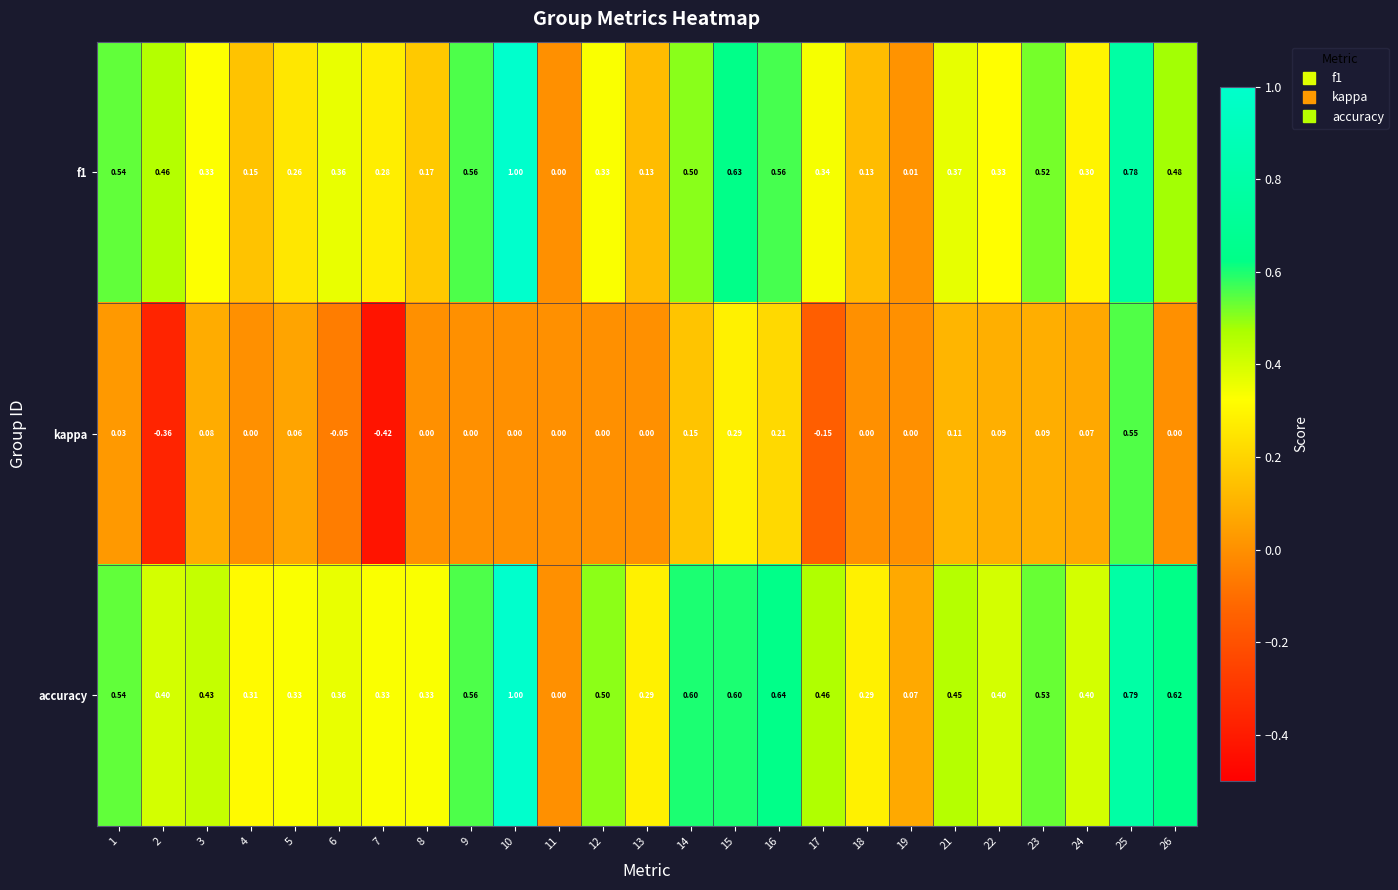

Which series has the largest total across all categories?

accuracy